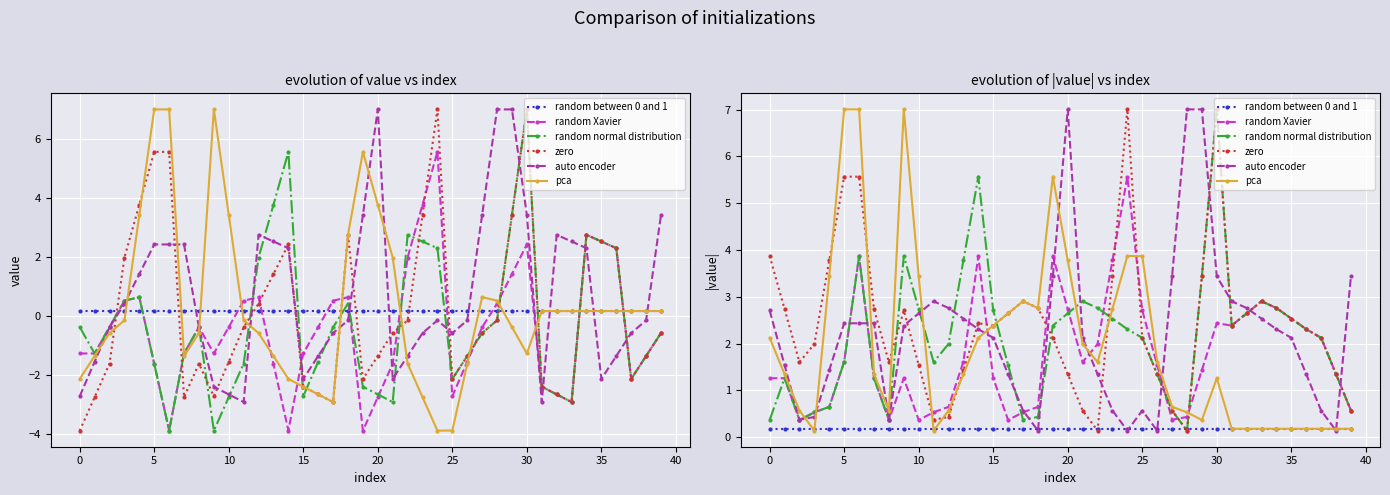

The random normal distribution series shows 2.5 at 23. True or false?

True